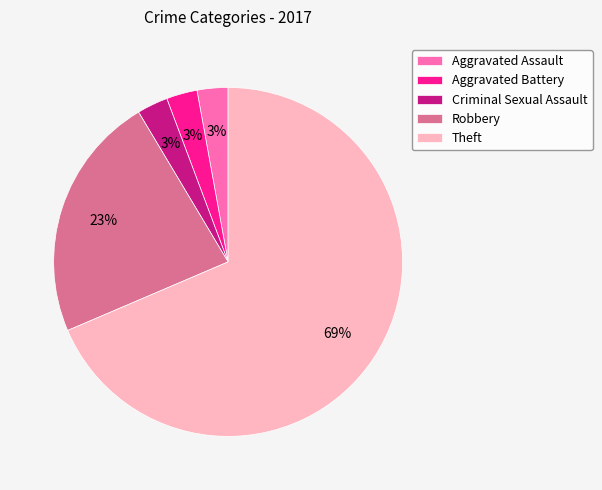

To the nearest percent, what is the average slice percentage?

20%